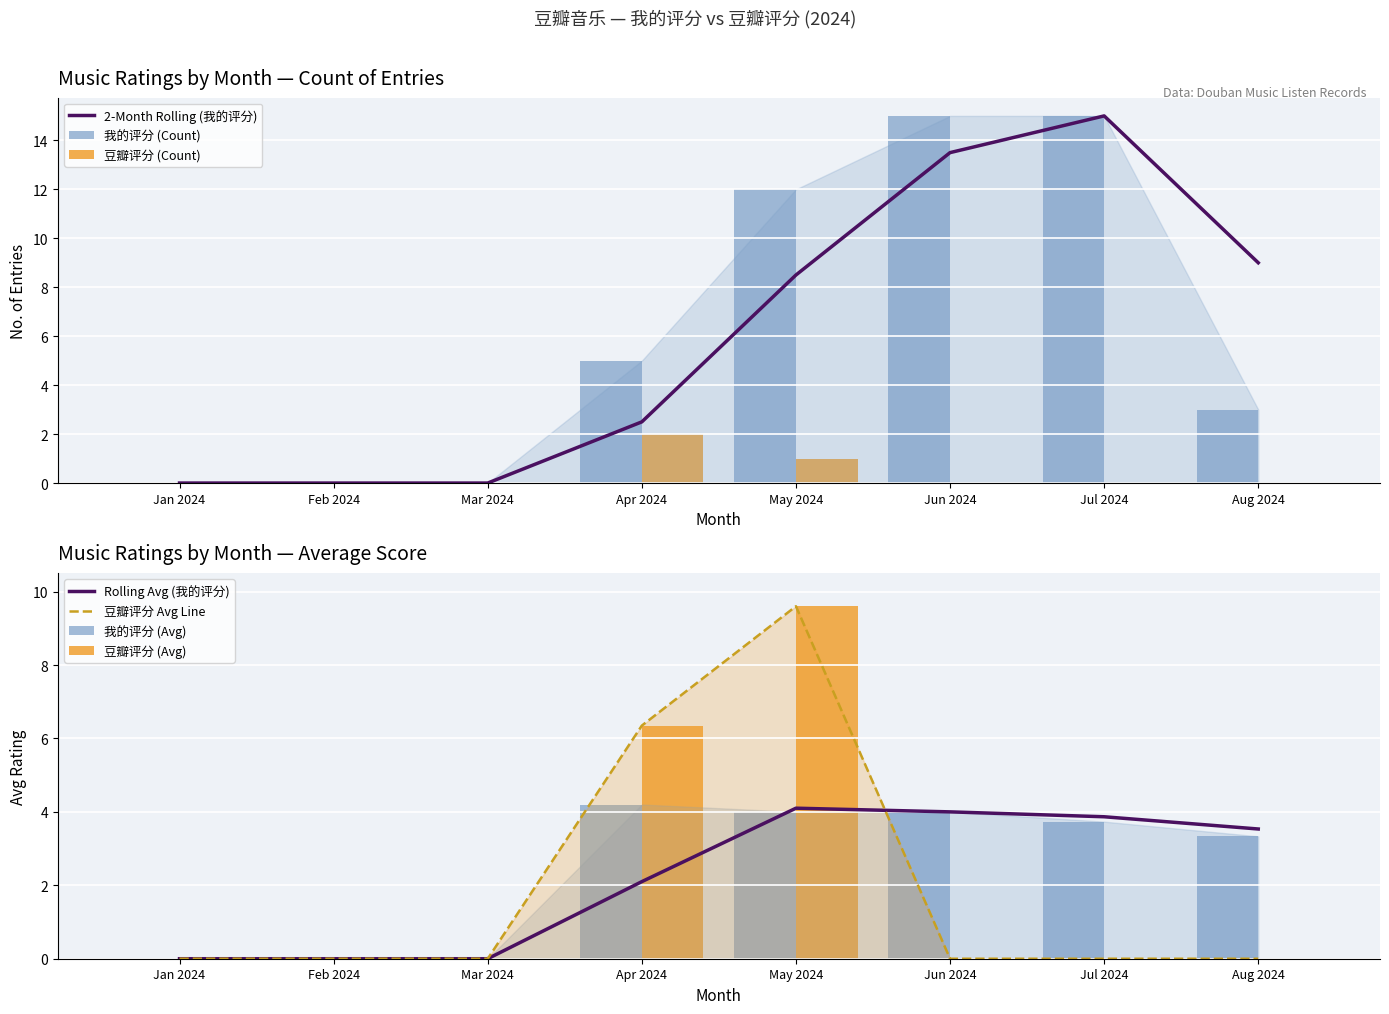

At which label does 2-Month Rolling (我的评分) reach its peak?

Jul 2024